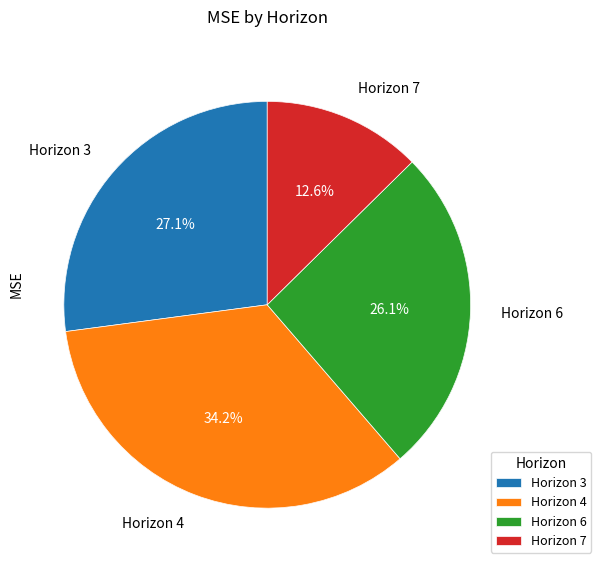

Which category has the smallest portion of the pie?

7